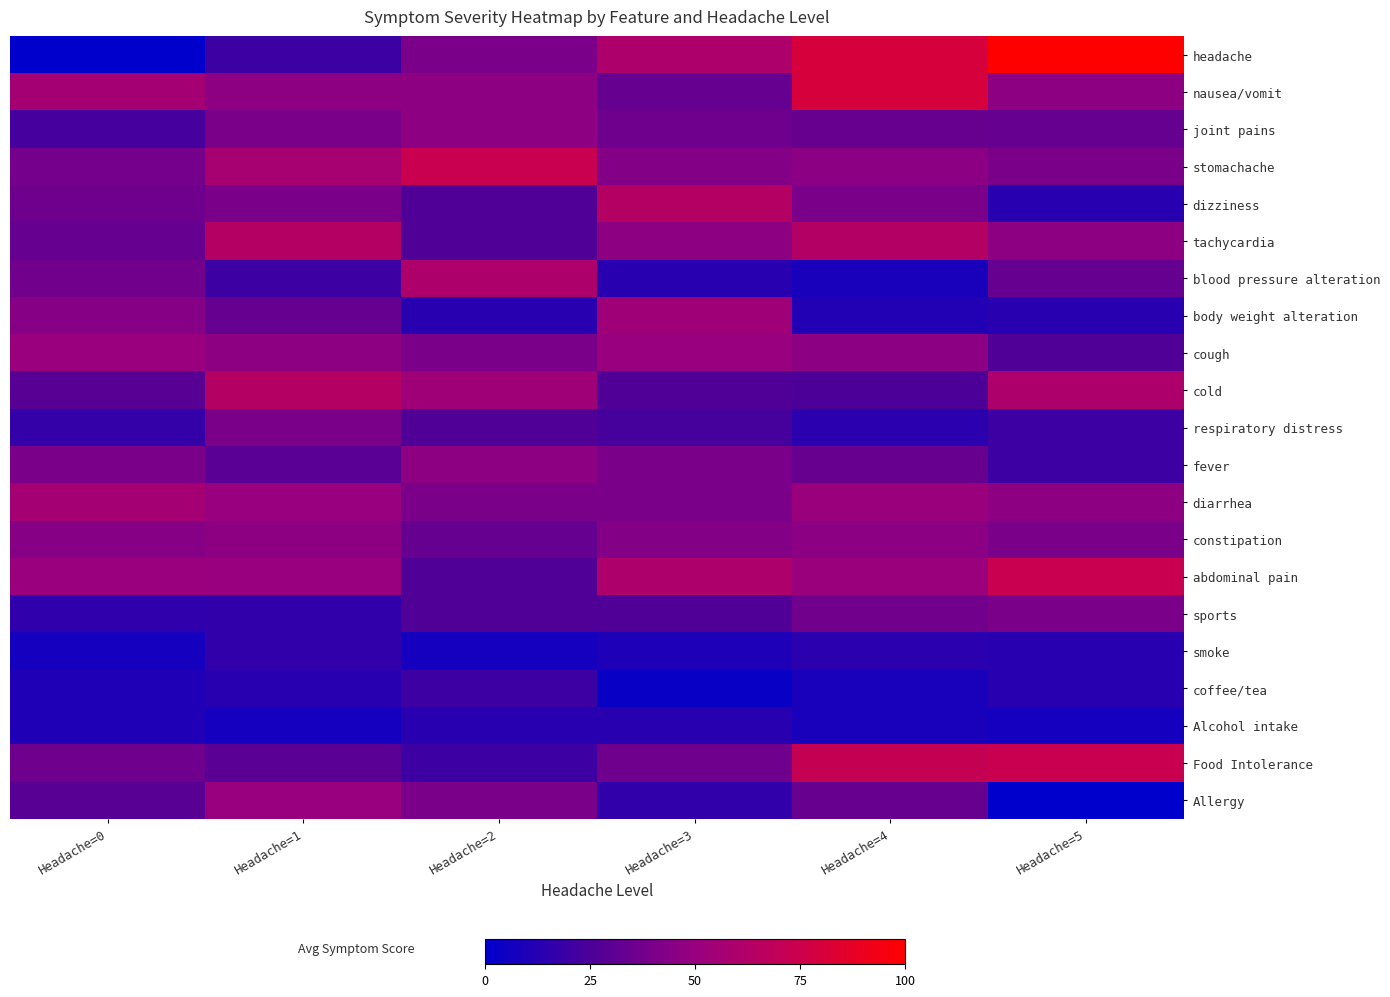

Between Headache=5 and Headache=1, which is larger?

Headache=5